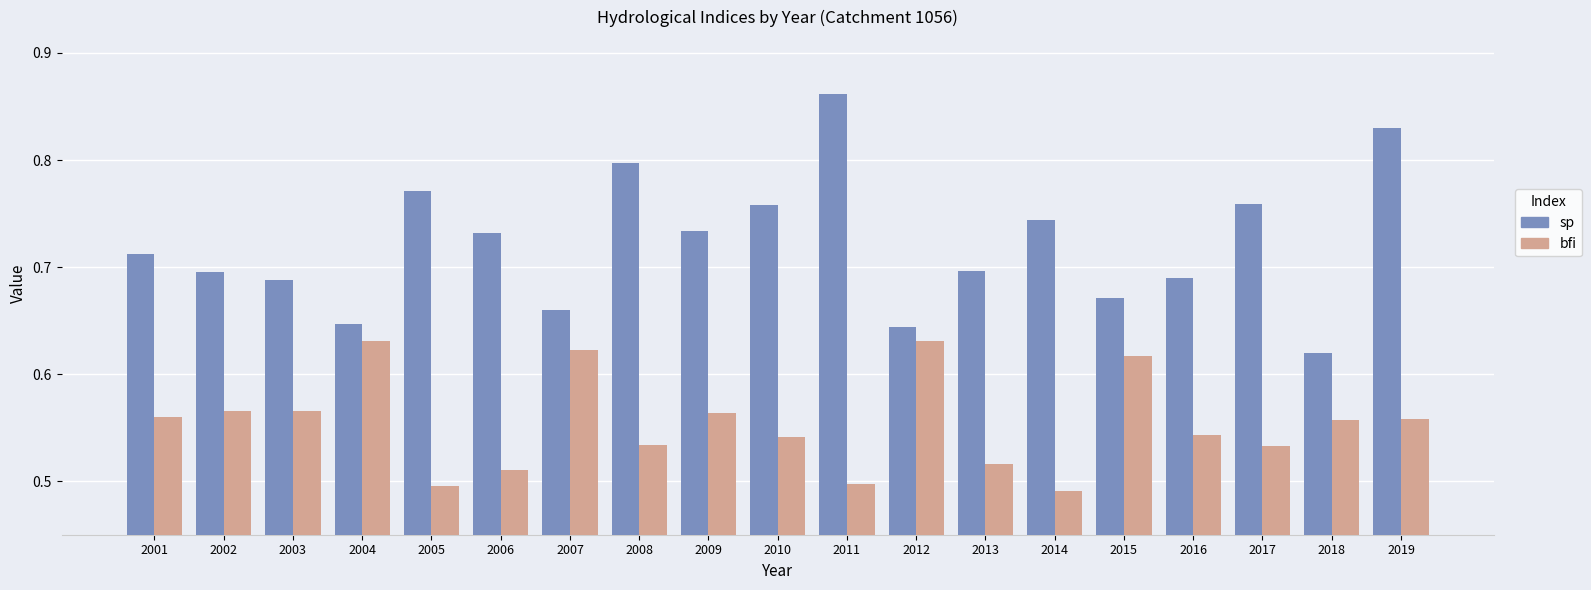

What is the sum of the sp values at 2008 and 2004?

1.4